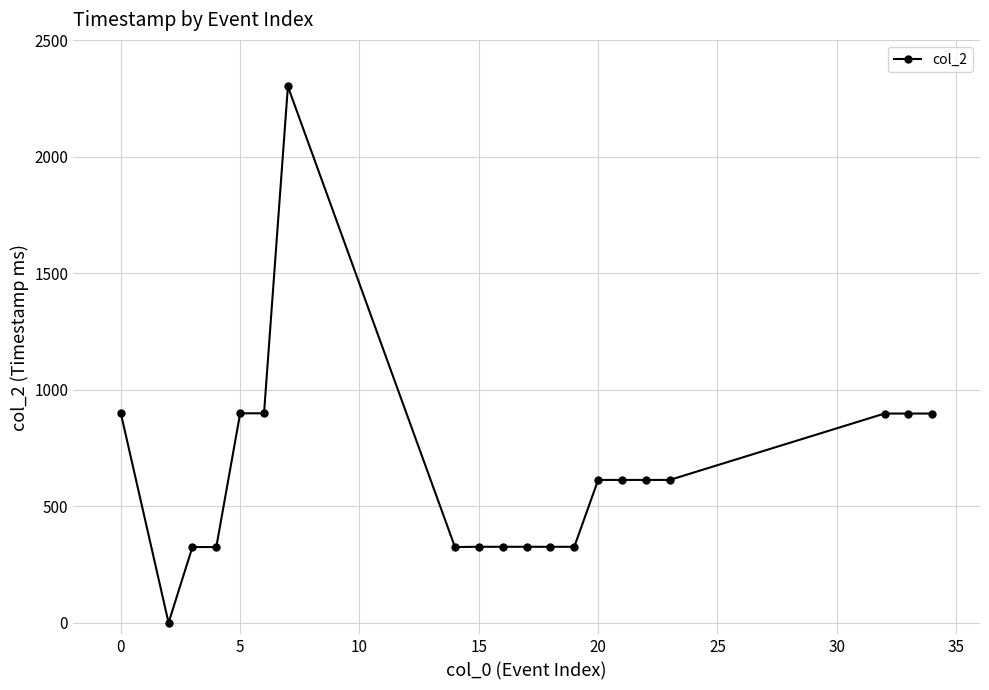

What is the sum of all values?

12750